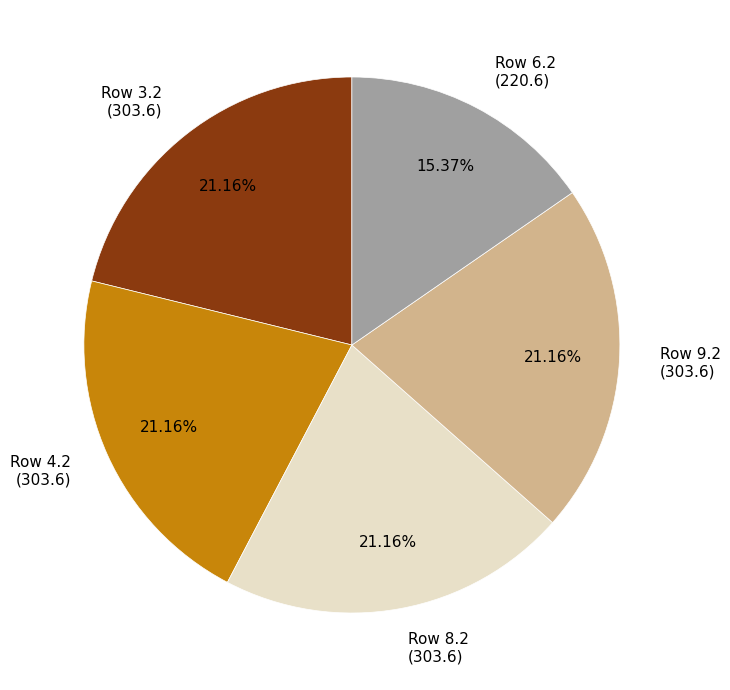

Is there a majority slice in this chart?

No